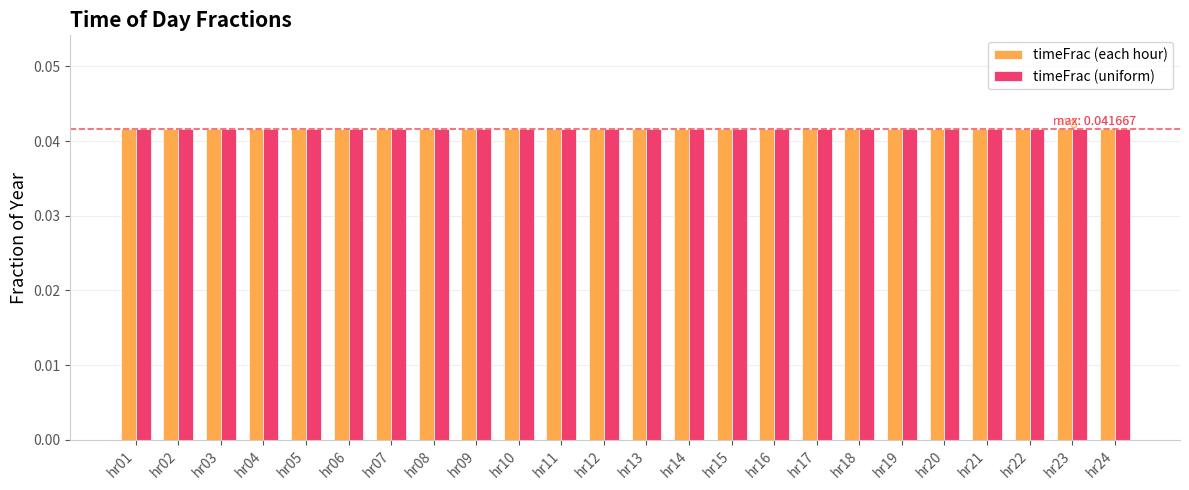

What is the sum of the timeFrac (each hour) values at hr02 and hr10?

0.1